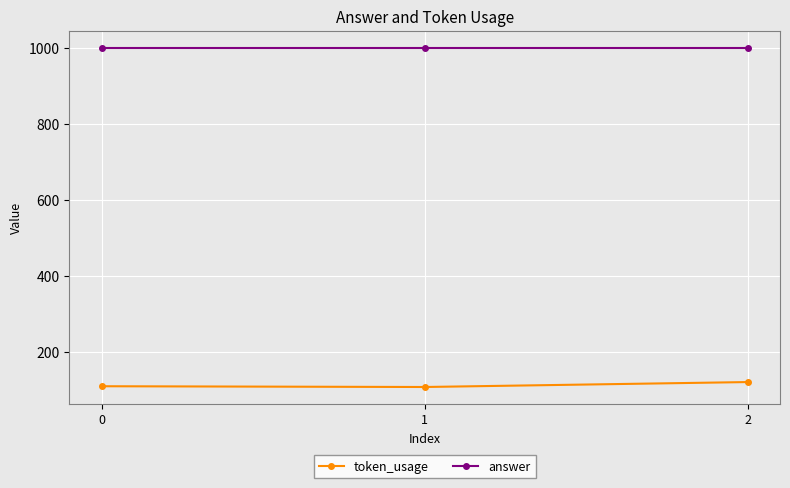

The value of answer at 1 is 1757. True or false?

False